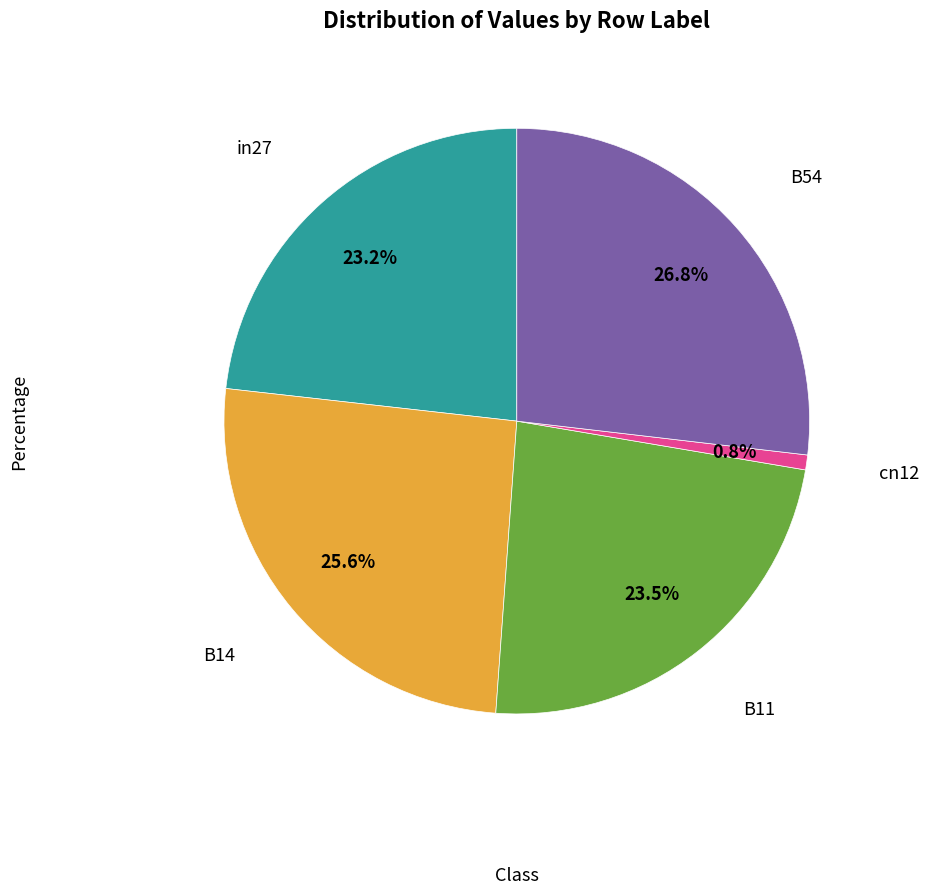

Which category has the biggest portion of the pie?

B54